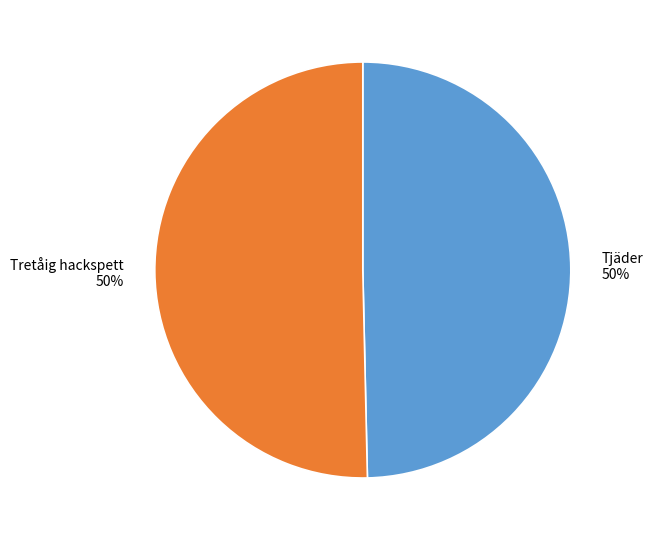

The Tjäder slice represents 40% of the pie. True or false?

False